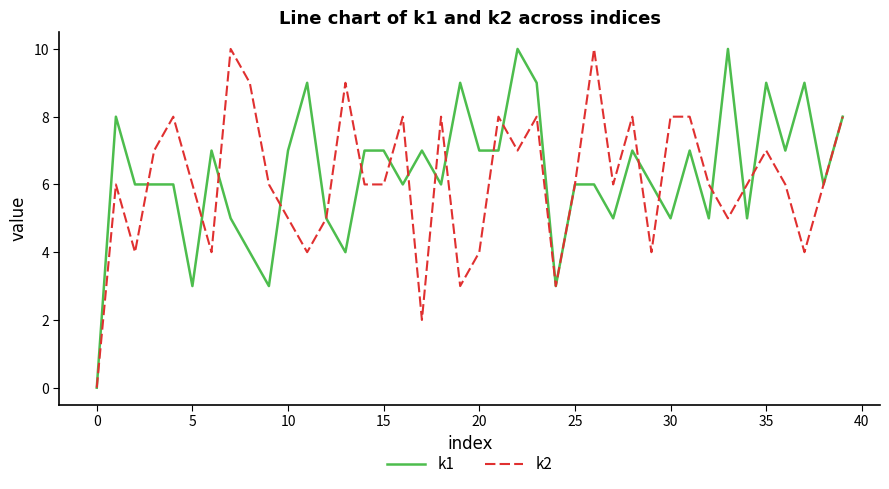

What is the maximum value shown in the chart?

10